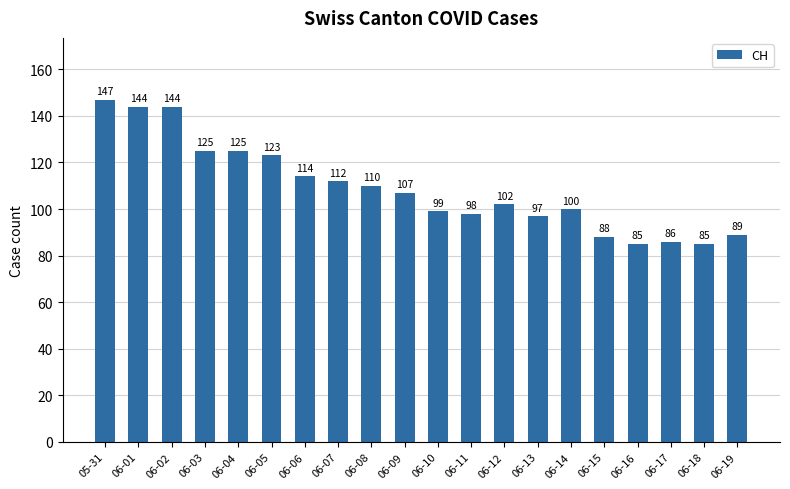

What is the maximum value shown in the chart?

147